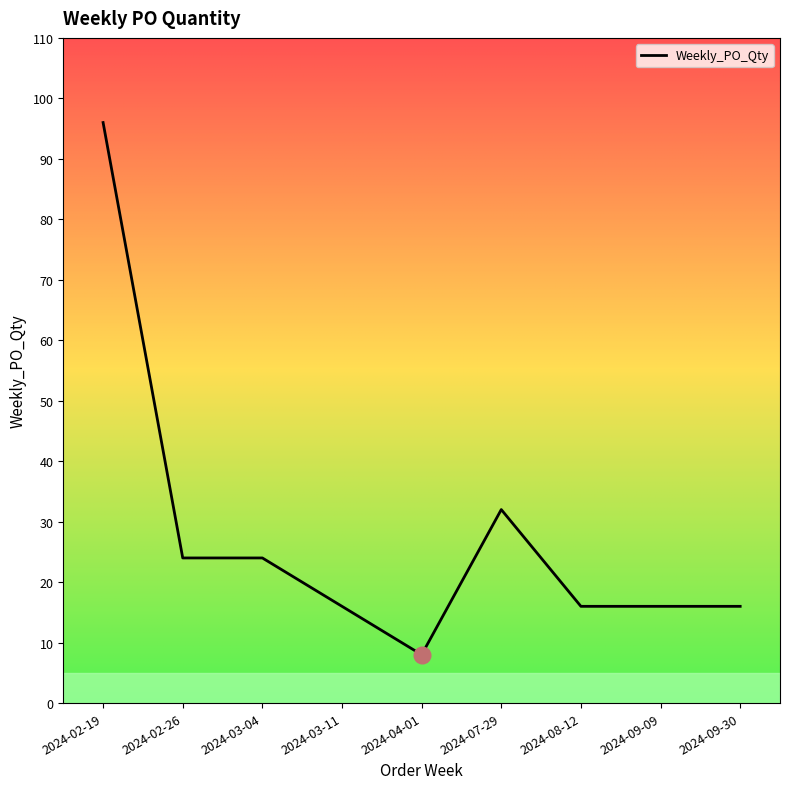

At which label is the value closest to 52?

2024-07-29